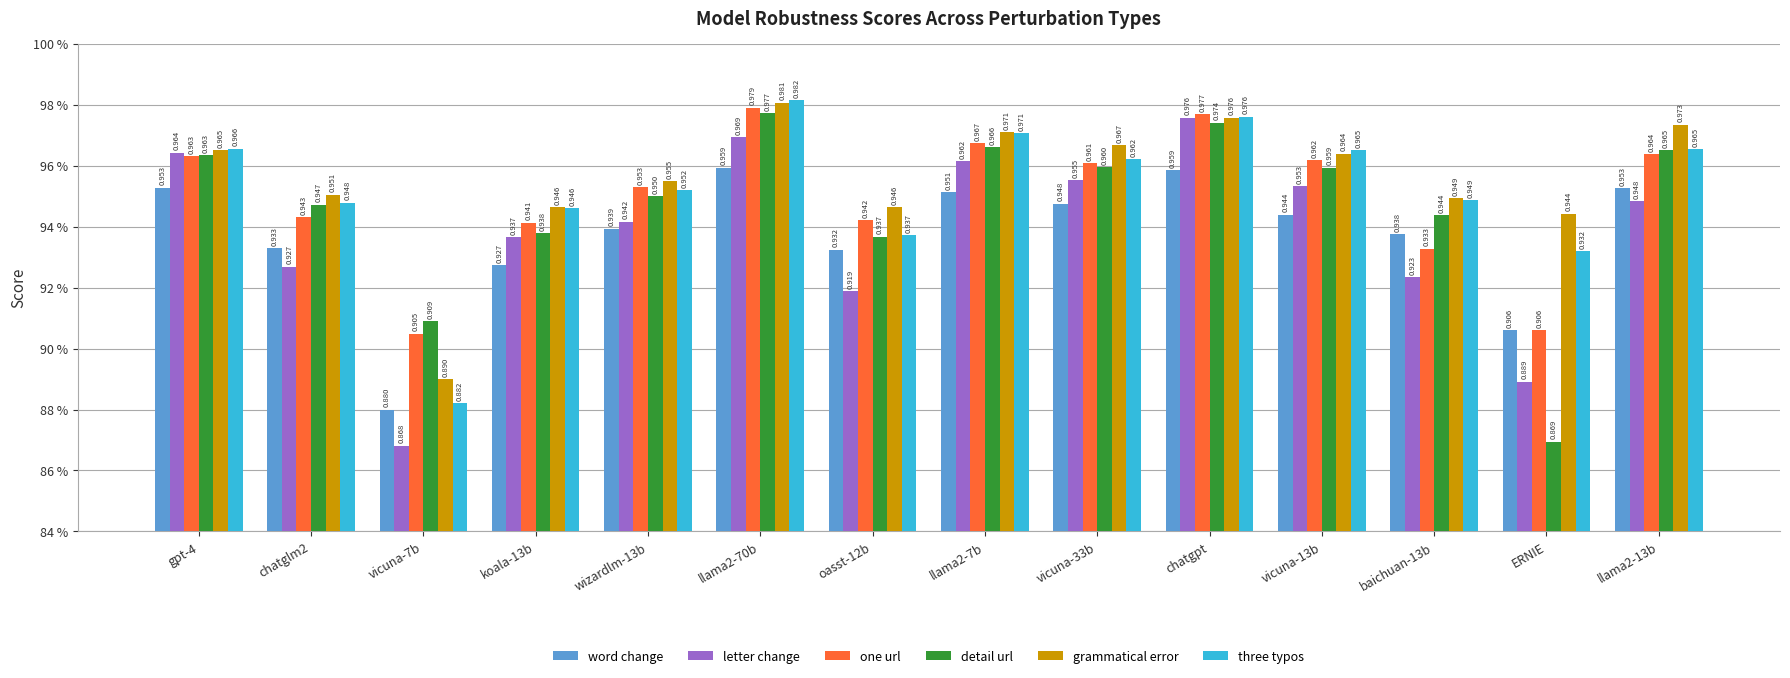

Does the chart contain stacked bars?

No